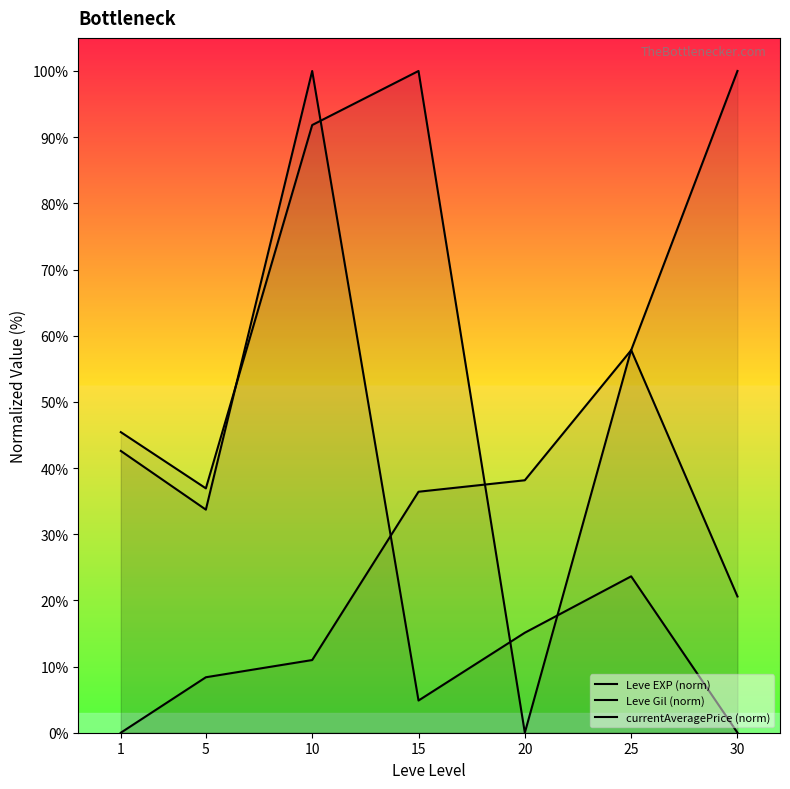

At which category is the sum across all series the highest?

10